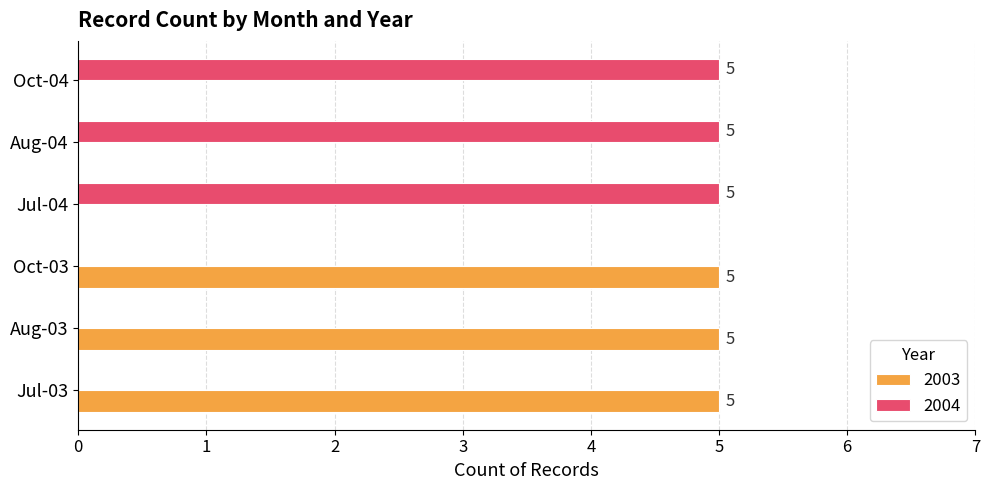

Is it true that 2004 equals 0 at Oct-03?

True